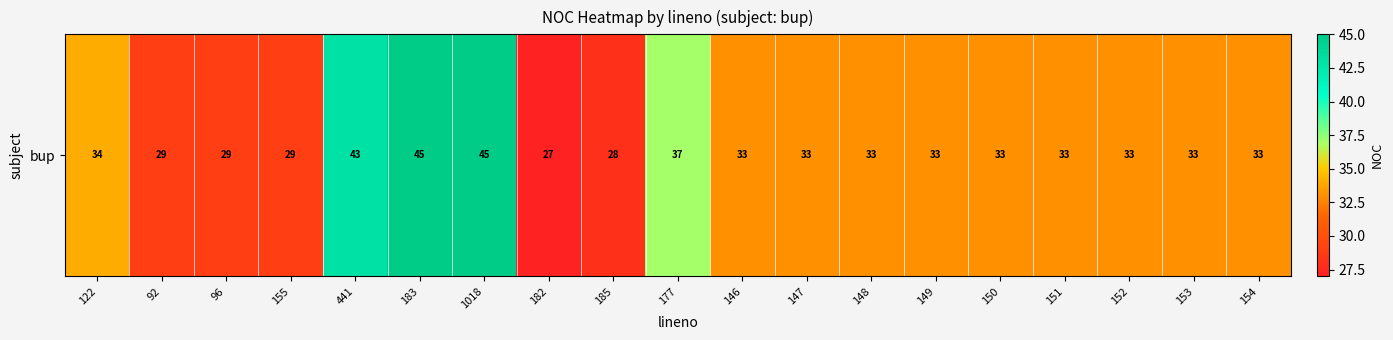

The value at 149 is 33. True or false?

True